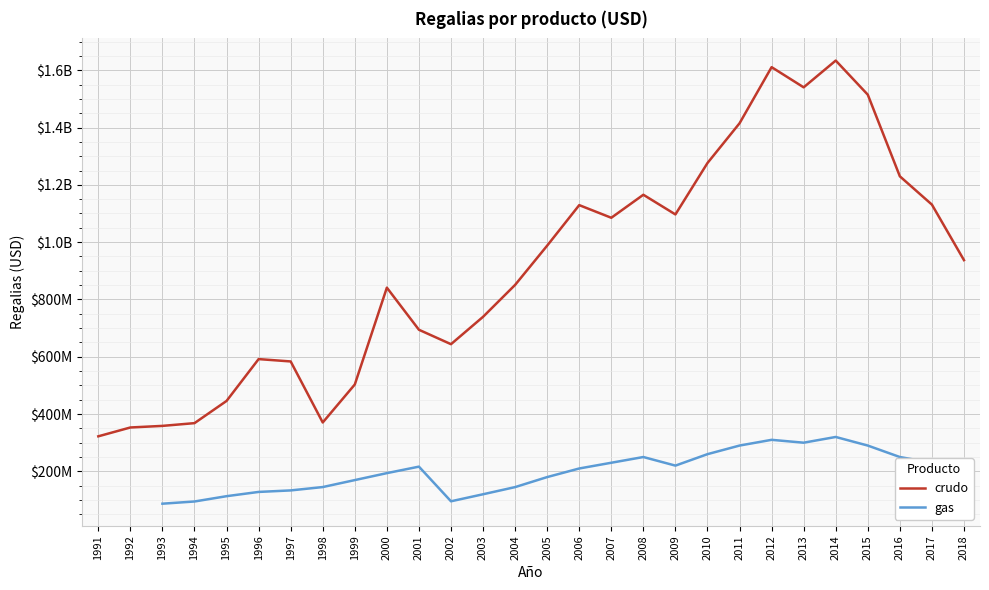

Is it true that the value at 2001 is 200148266.5?

False